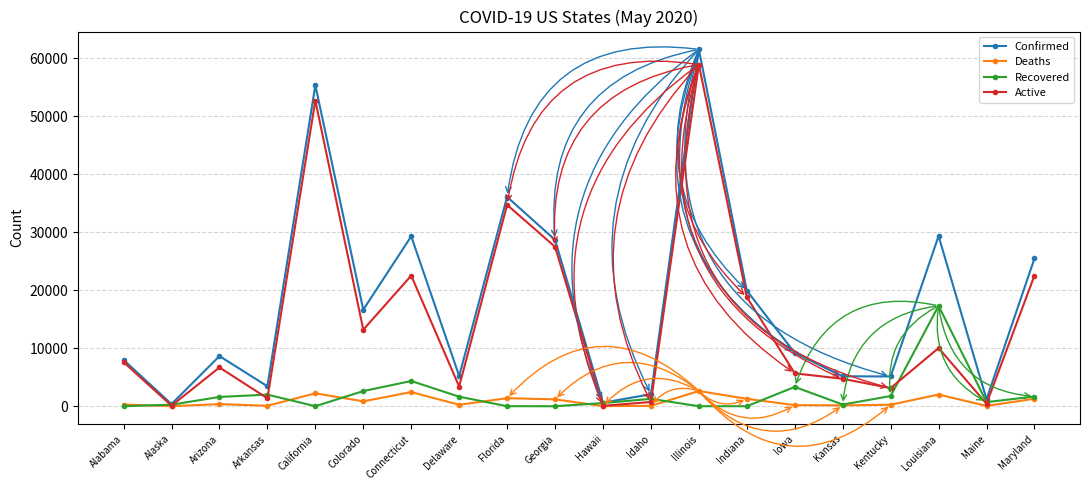

Is the value of Recovered at Delaware greater than the value of Deaths at Delaware?

Yes